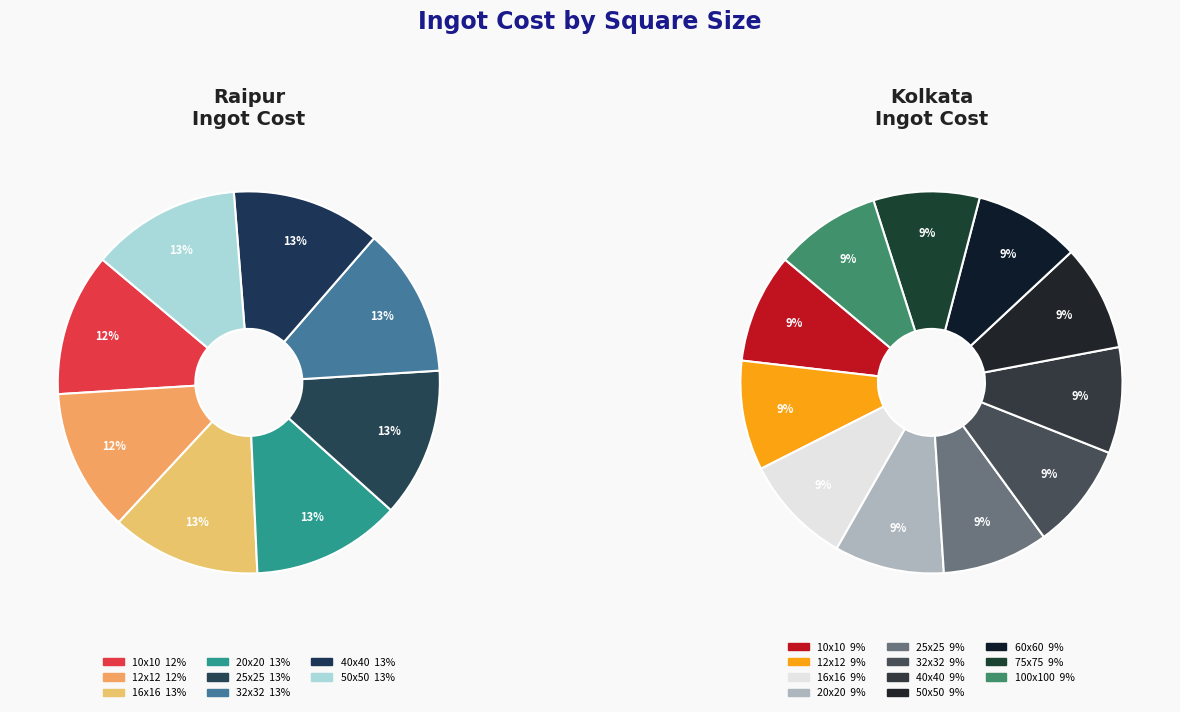

Approximately how many times larger is the value at 40x40 compared to 25x25?

1.0